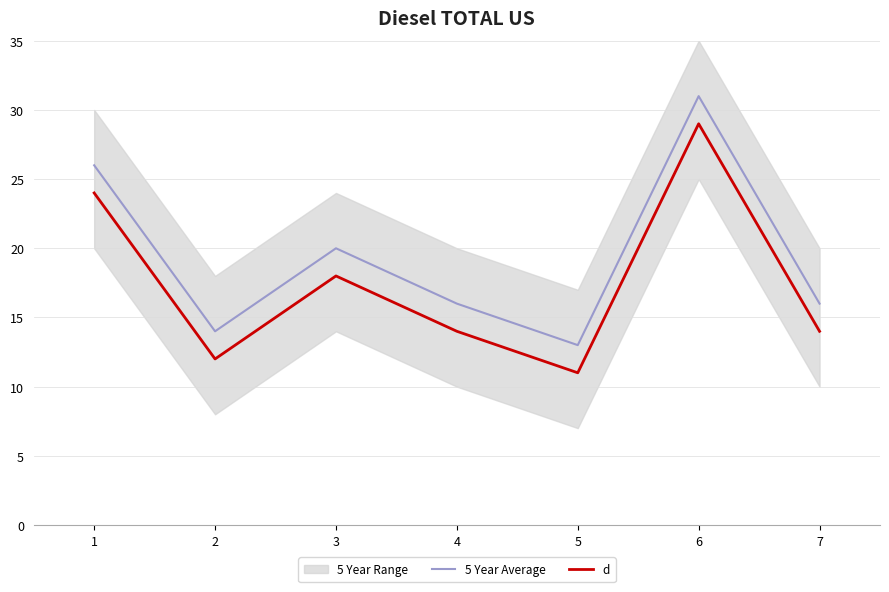

True or false: 5 Year Average and d cross at least once.

False